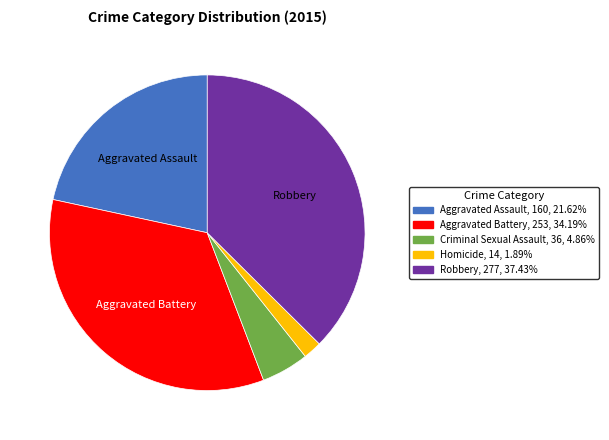

Is it true that Aggravated Battery is 44% of the pie?

False